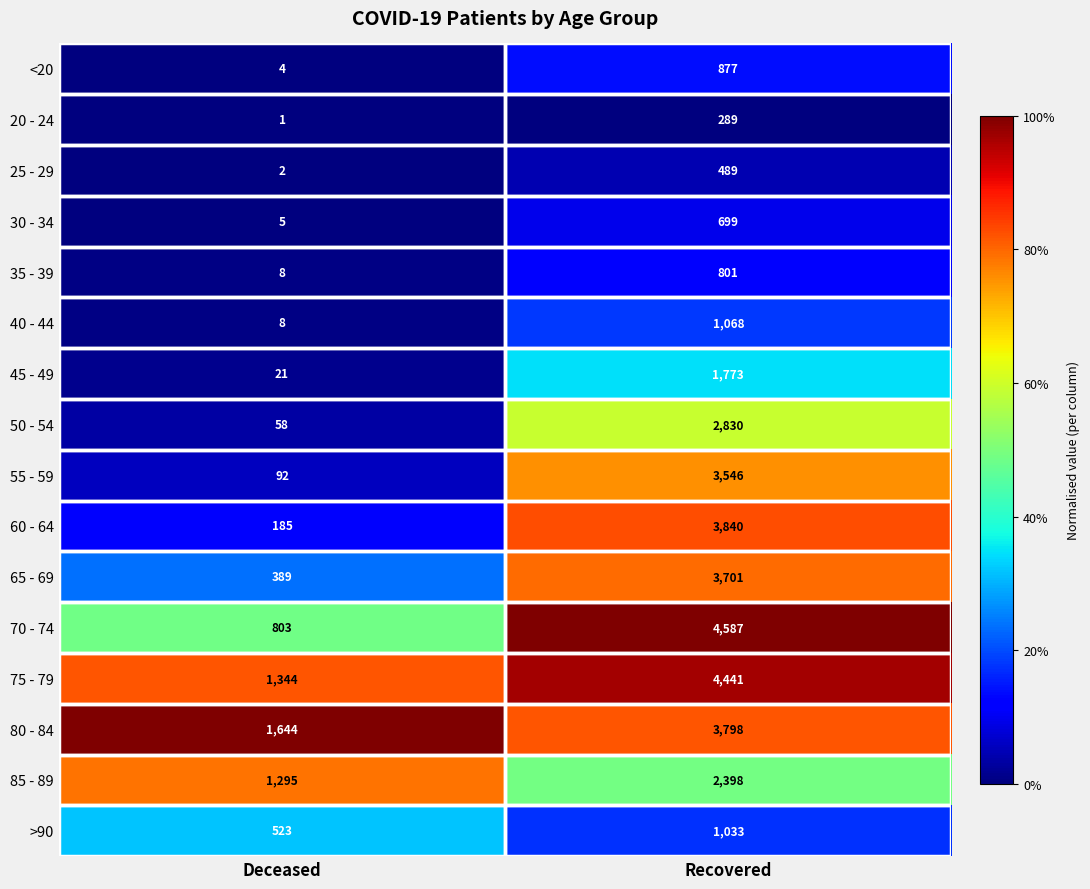

At which category is the sum across all series the highest?

Recovered